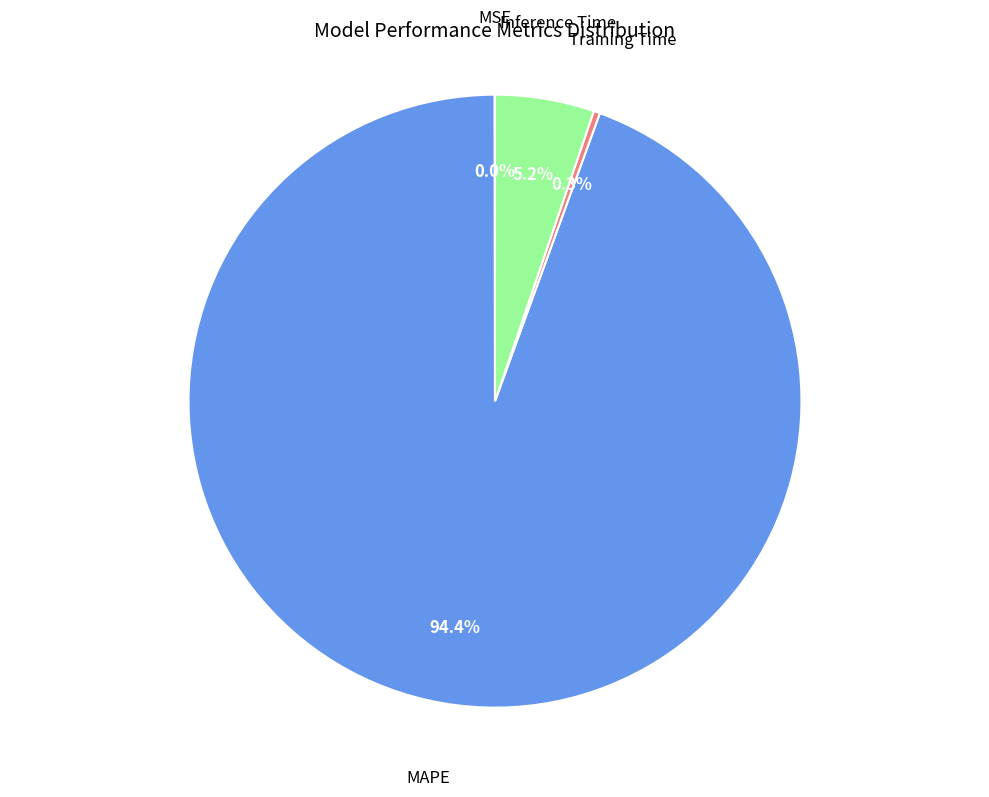

Is the sum of Training Time and Inference Time greater than half?

No